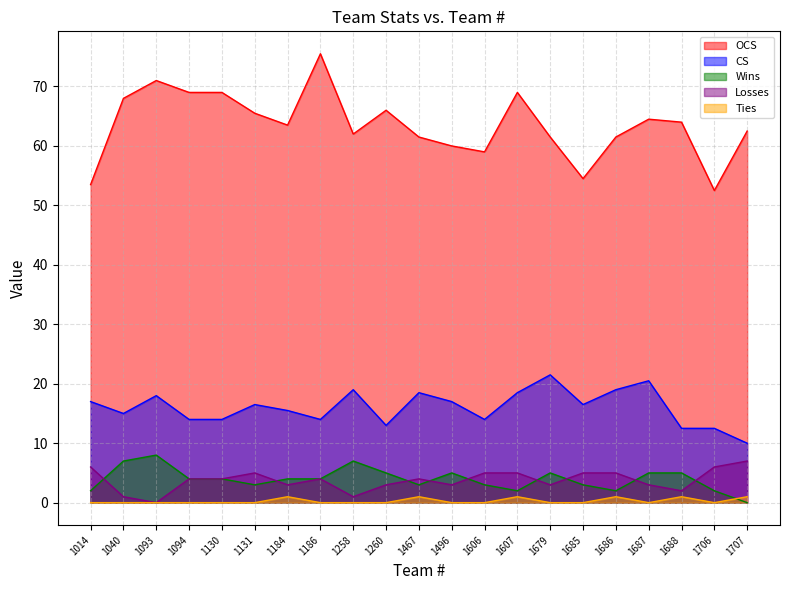

True or false: Wins has a value of 8.0 at 1093.

True